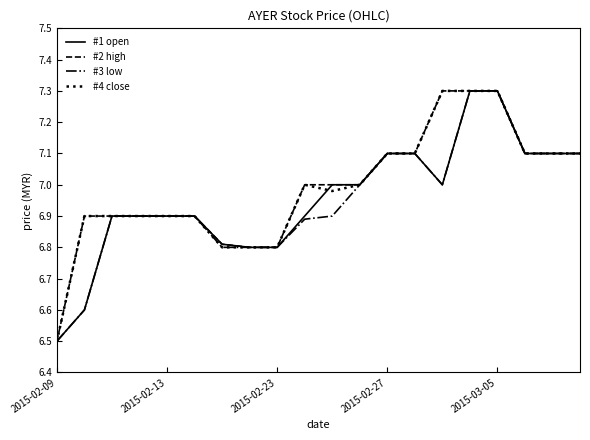

What is the smallest value displayed?

6.5